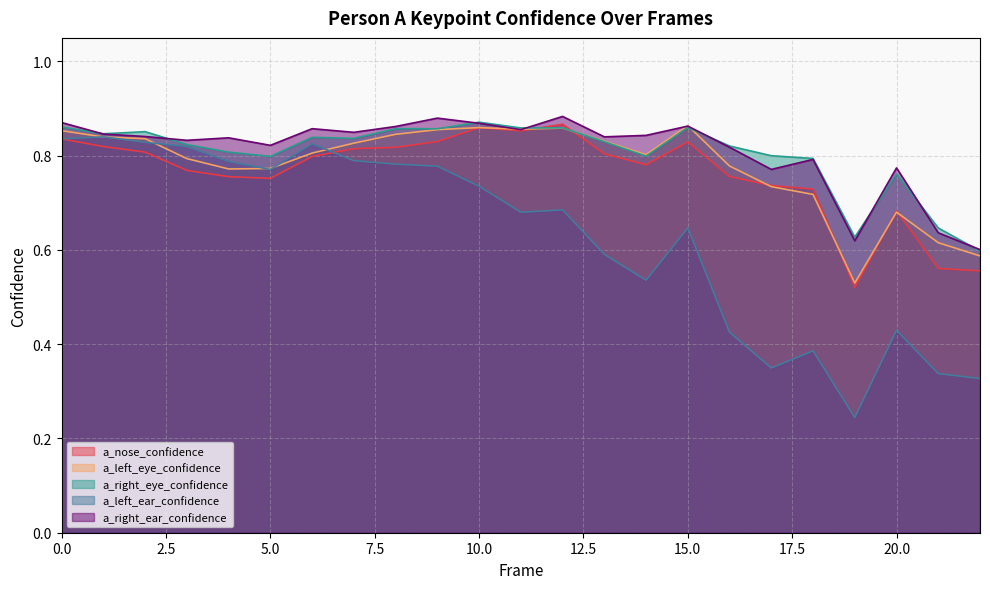

Is it true that a_left_eye_confidence equals 1.3 at 6?

False